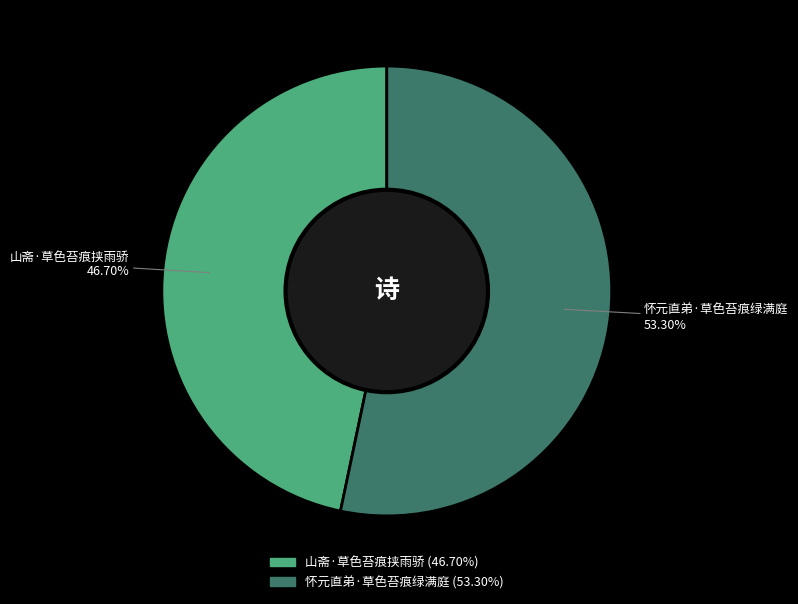

Between 怀元直弟·草色苔痕绿满庭 and 山斋·草色苔痕挟雨骄, which is larger?

怀元直弟·草色苔痕绿满庭